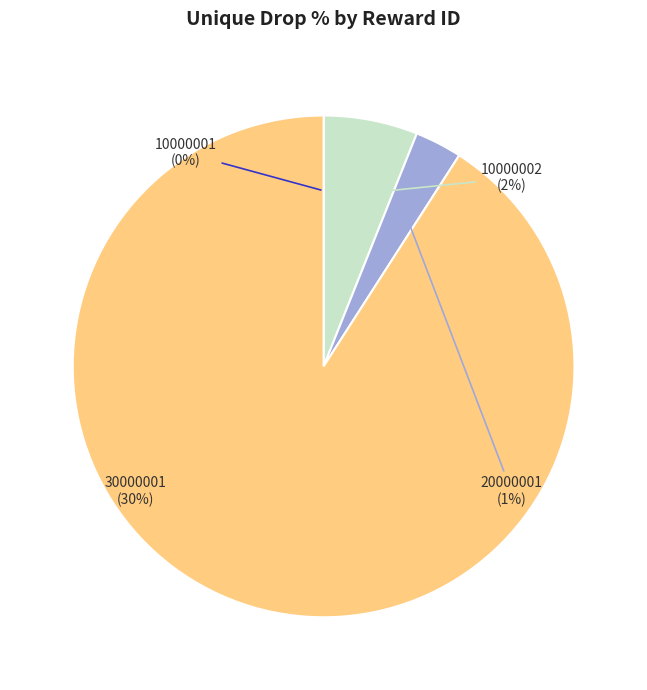

What is the change in value from 10000001 to 30000001?

+30